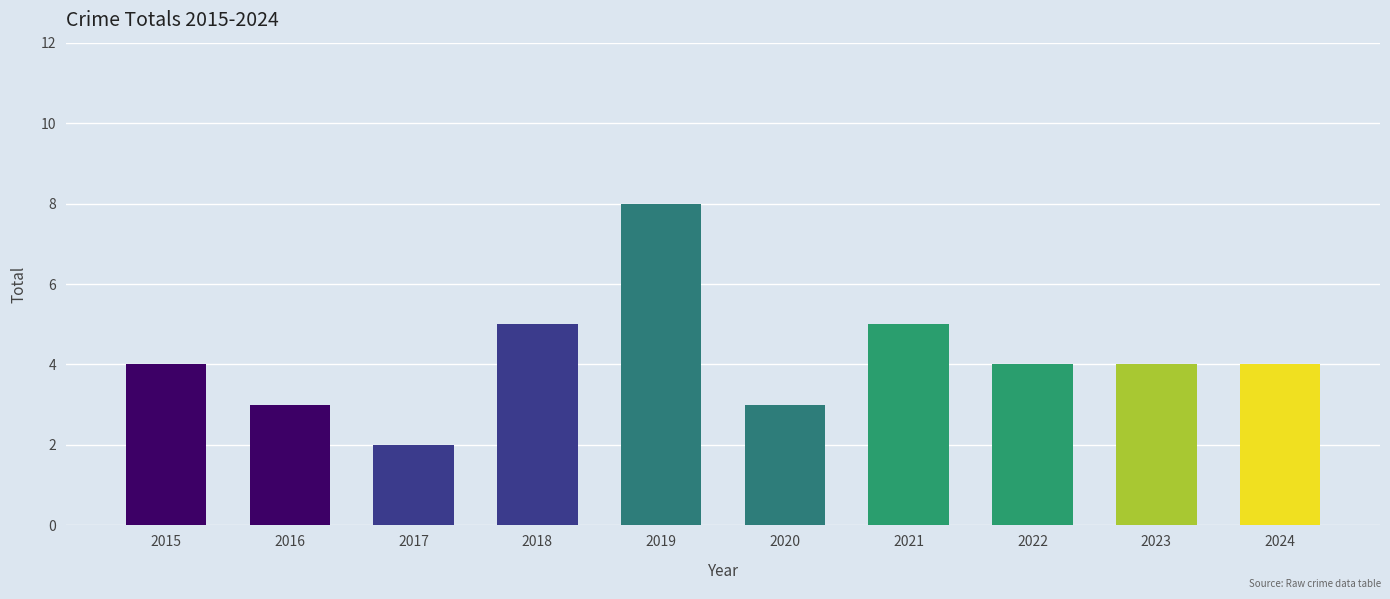

Does the chart contain stacked bars?

No